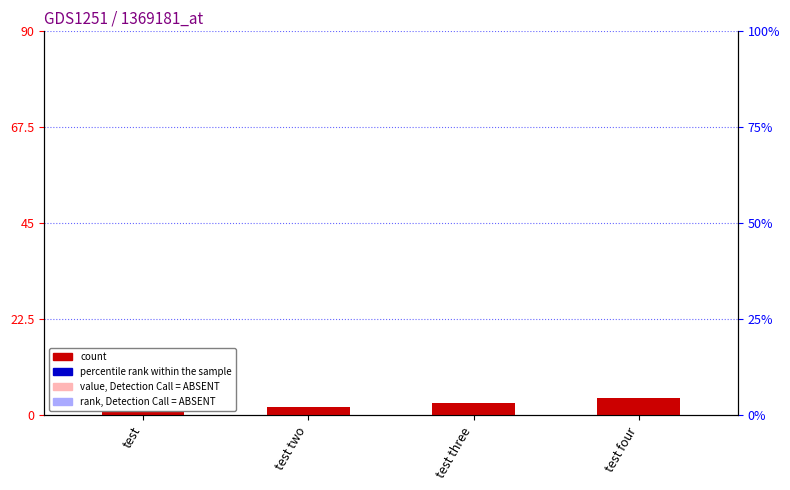

What is the change in value from test two to test three?

+1